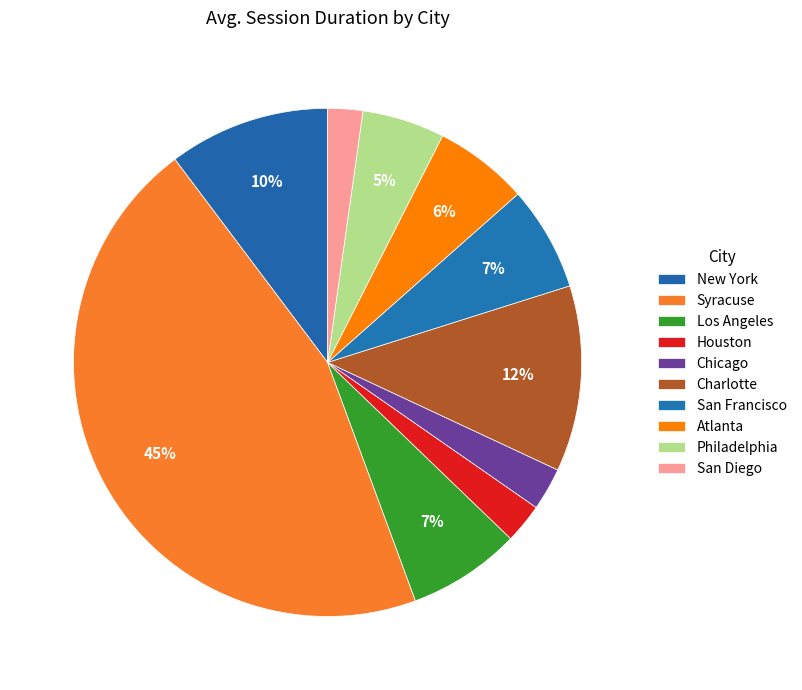

The Philadelphia slice represents 5% of the pie. True or false?

True